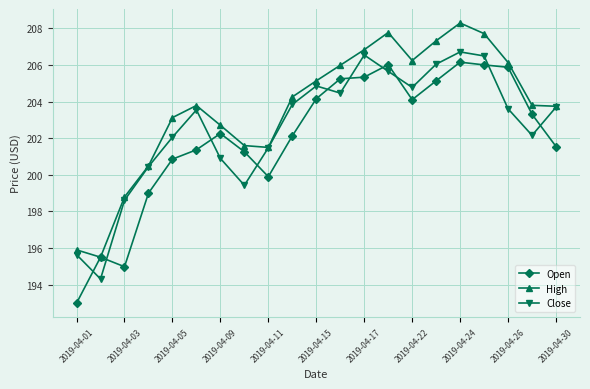

What is the maximum value shown in the chart?

208.3